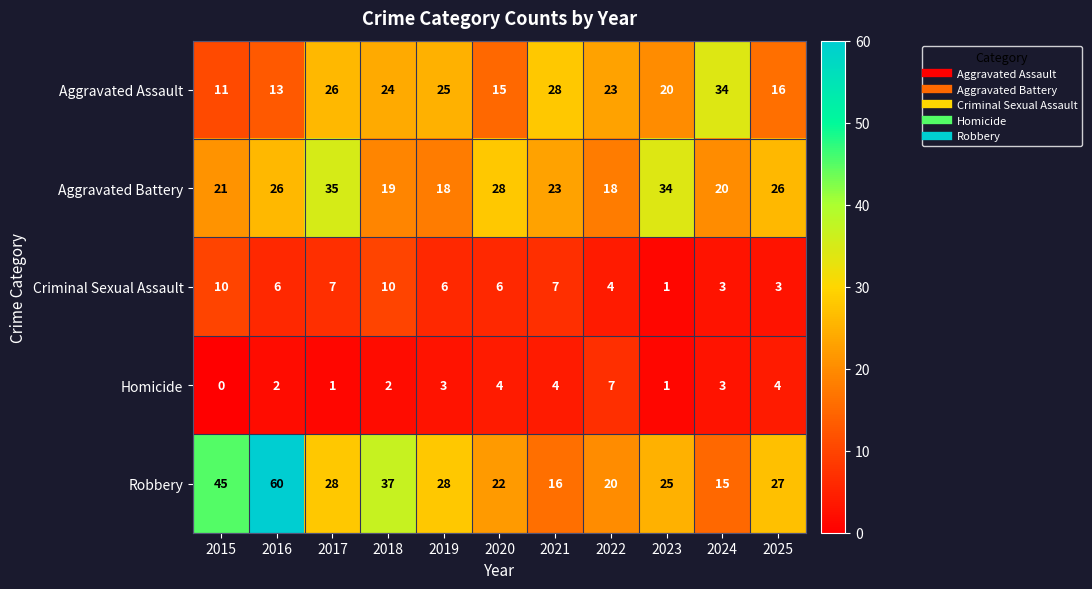

What is the difference between the highest and lowest values at 2021?

24